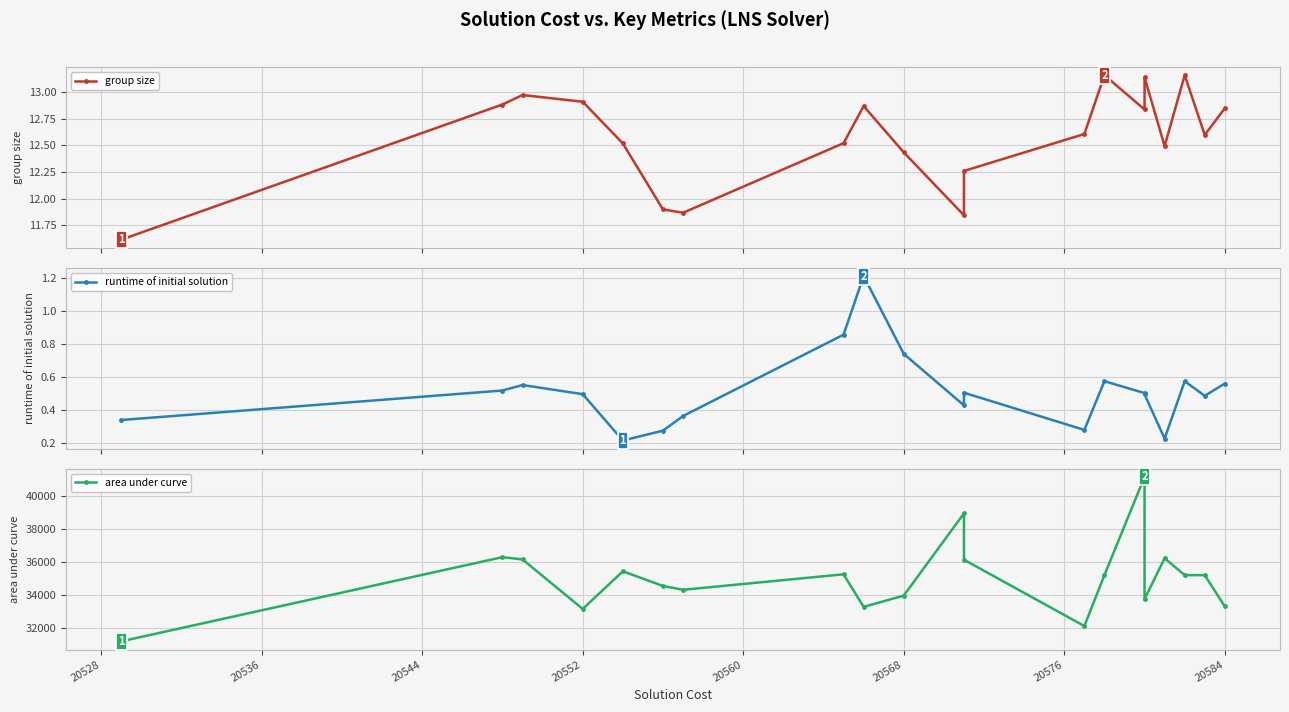

Count the number of categories in the chart.

20